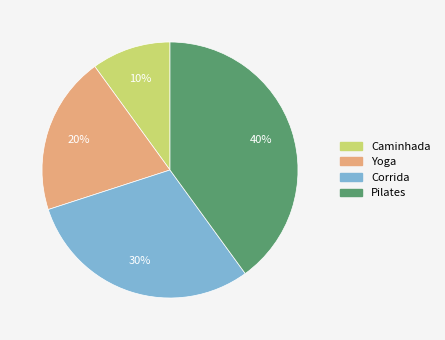

Does any single category account for the majority?

No